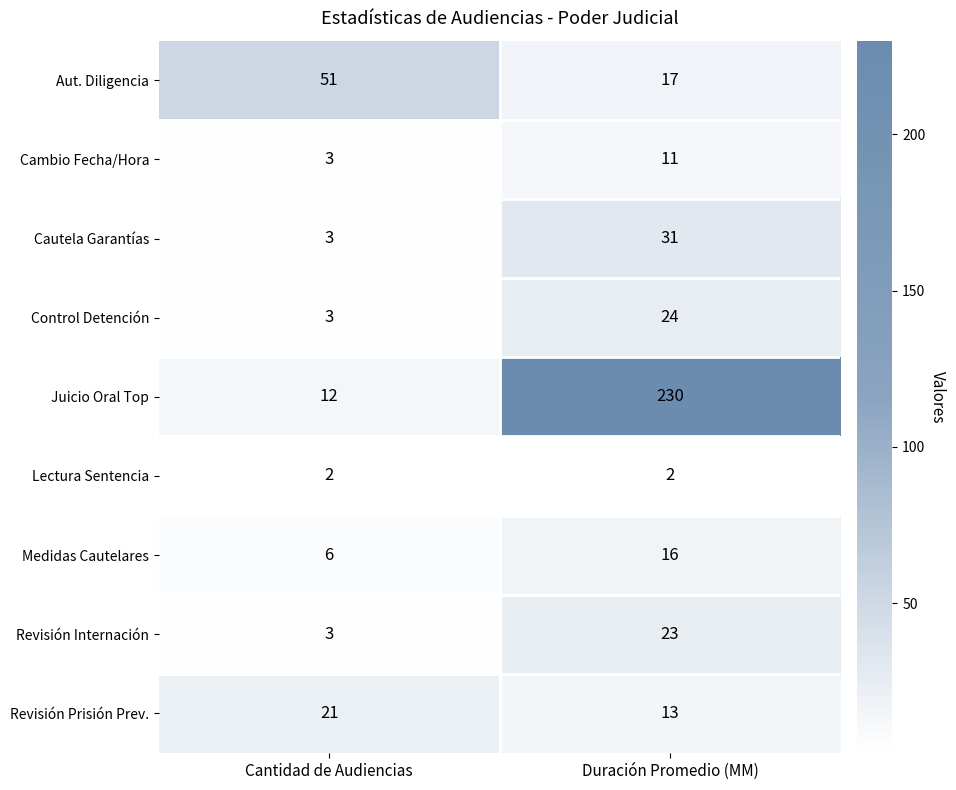

Which category has the lowest value in the Revisión Internación series?

Cantidad de Audiencias